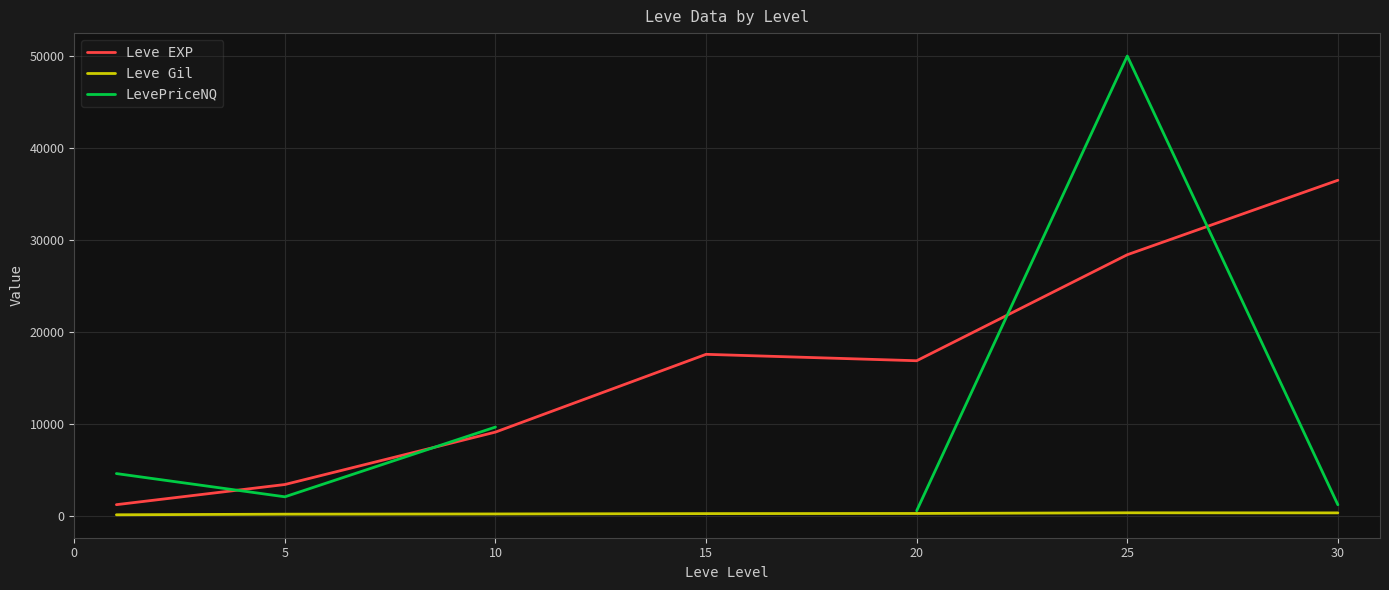

How many interior local valleys does the Leve EXP series have?

1